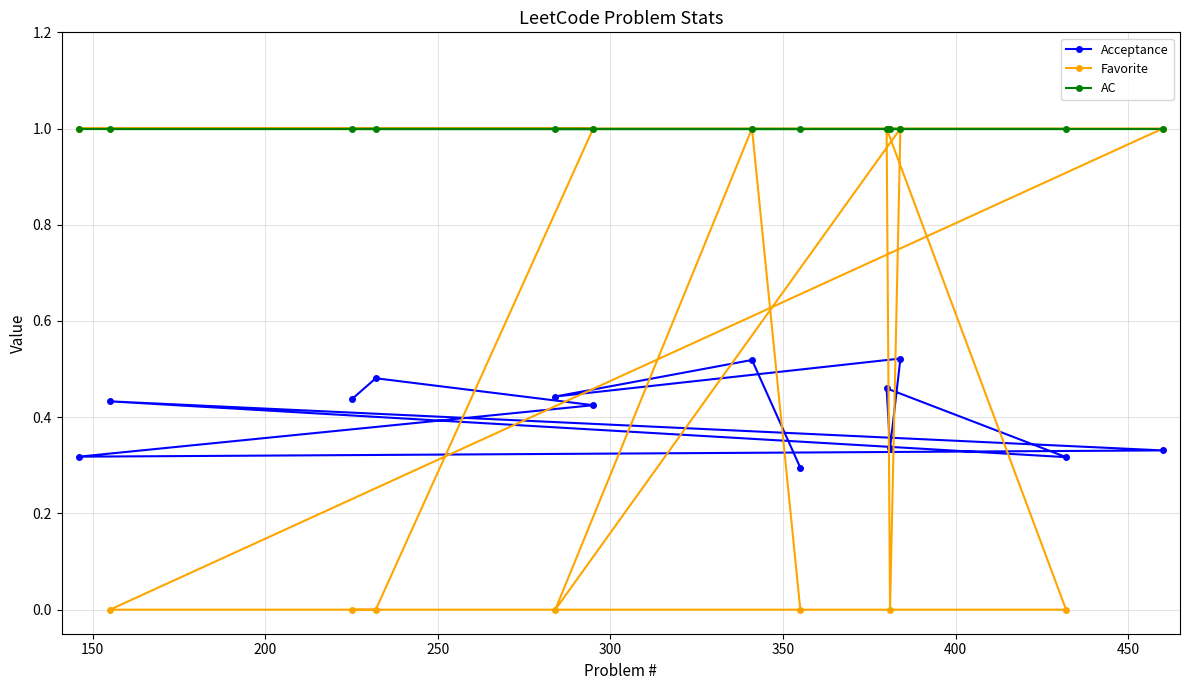

Which series has the largest range (max minus min)?

Favorite